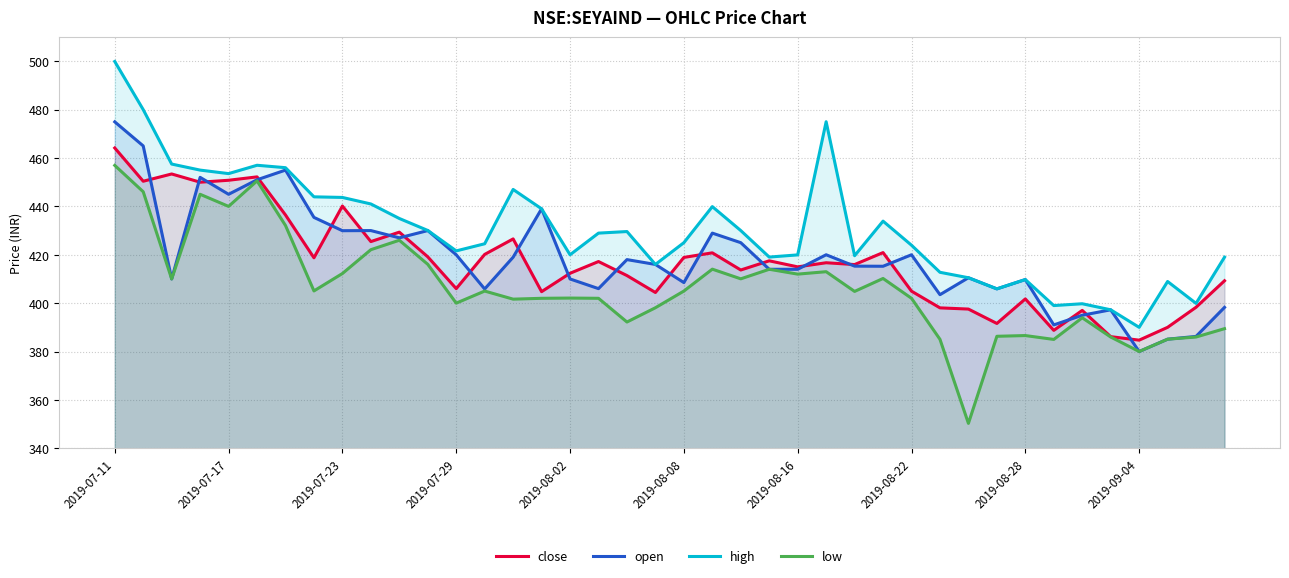

In close, how many points are higher than both neighbors (excluding endpoints)?

12